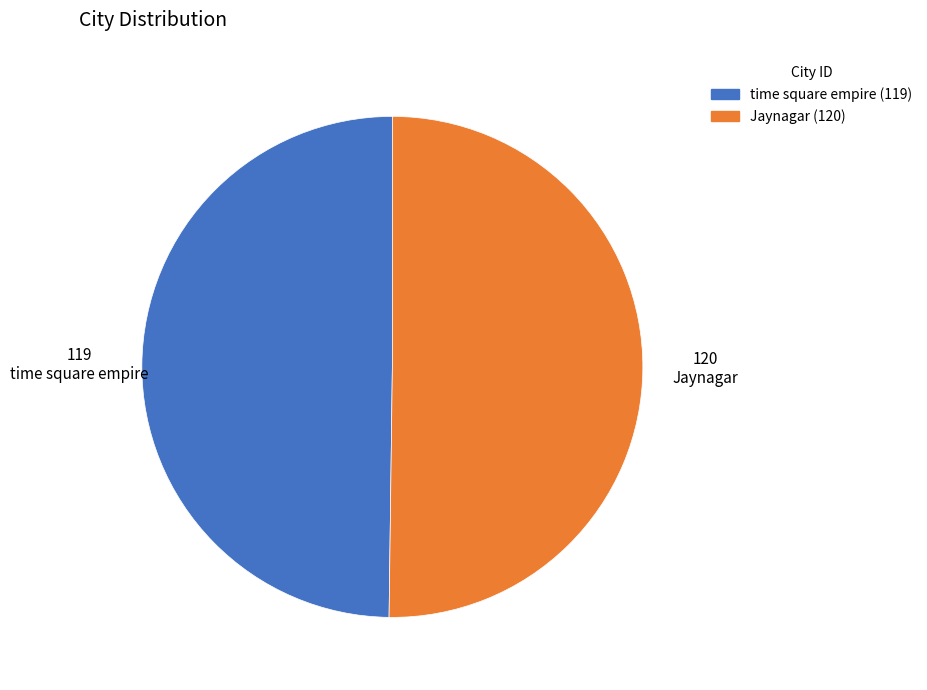

The time square empire slice represents 50% of the pie. True or false?

True